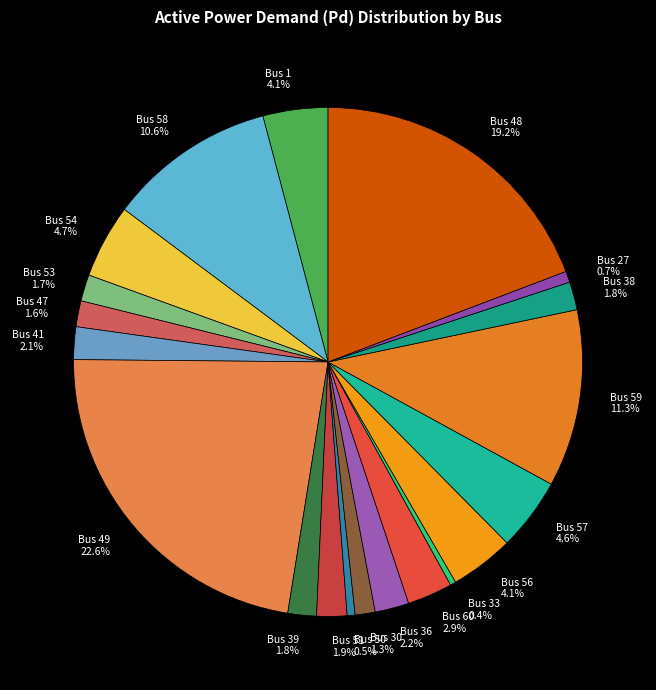

Is it true that Bus 30 is 11% of the pie?

False